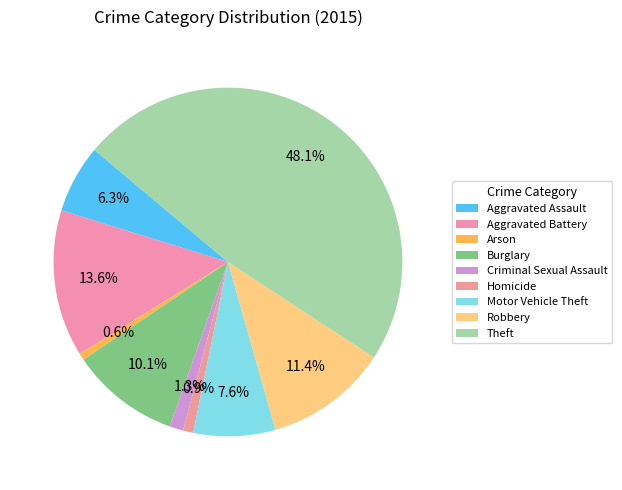

How many slices are in this pie chart?

9